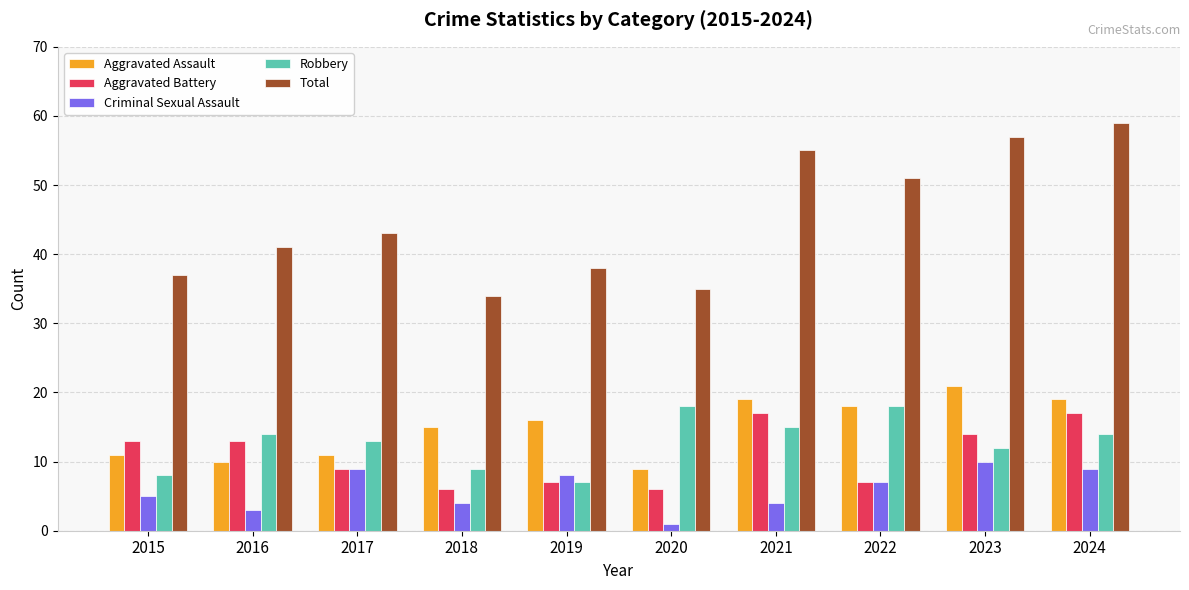

Are the bars horizontal?

No